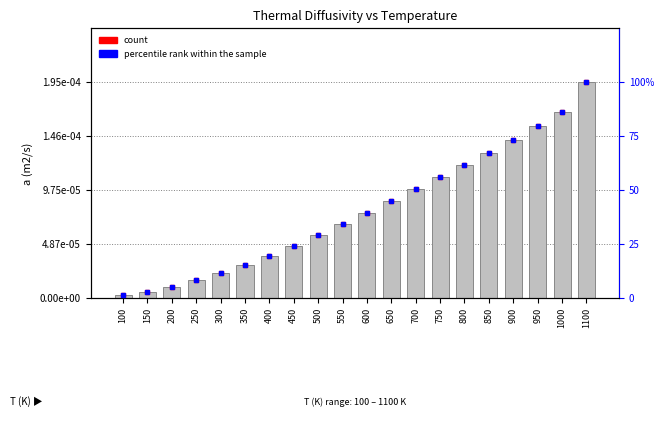

What is the difference between the highest and lowest values at 850?

67.2